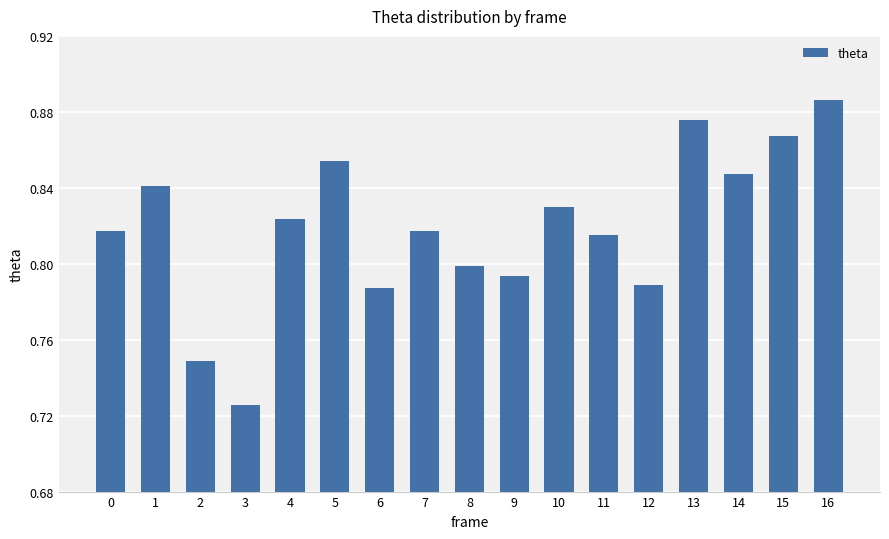

Which category has the highest value across all series?

16